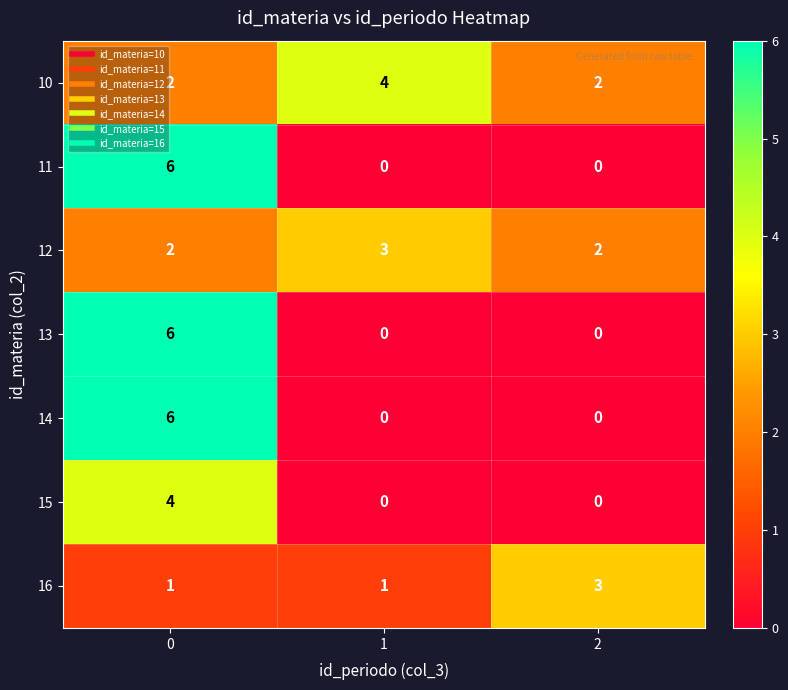

What is the difference between the maximum and minimum values in the 14 series?

6